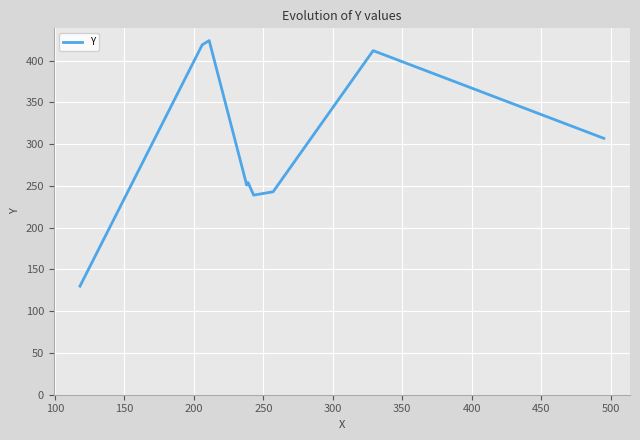

What is the minimum value shown in the chart?

130